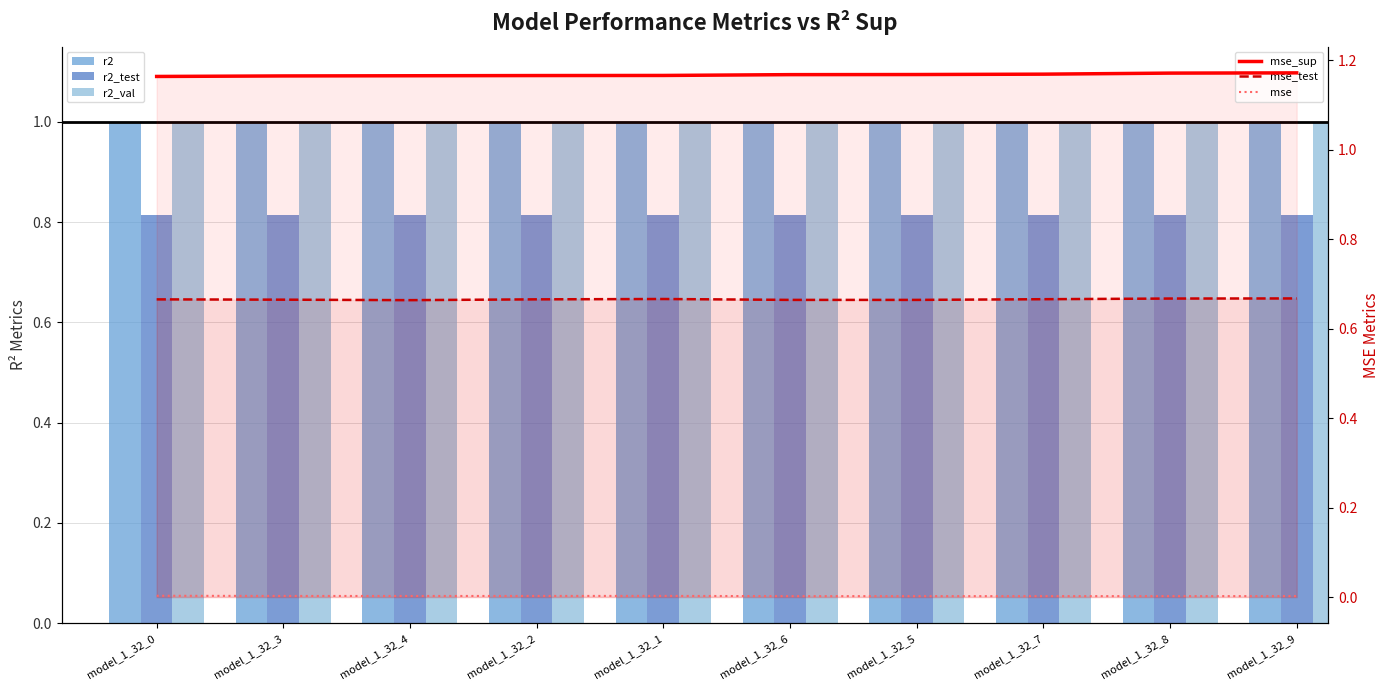

Which category has the lowest value in the mse series?

model_1_32_6